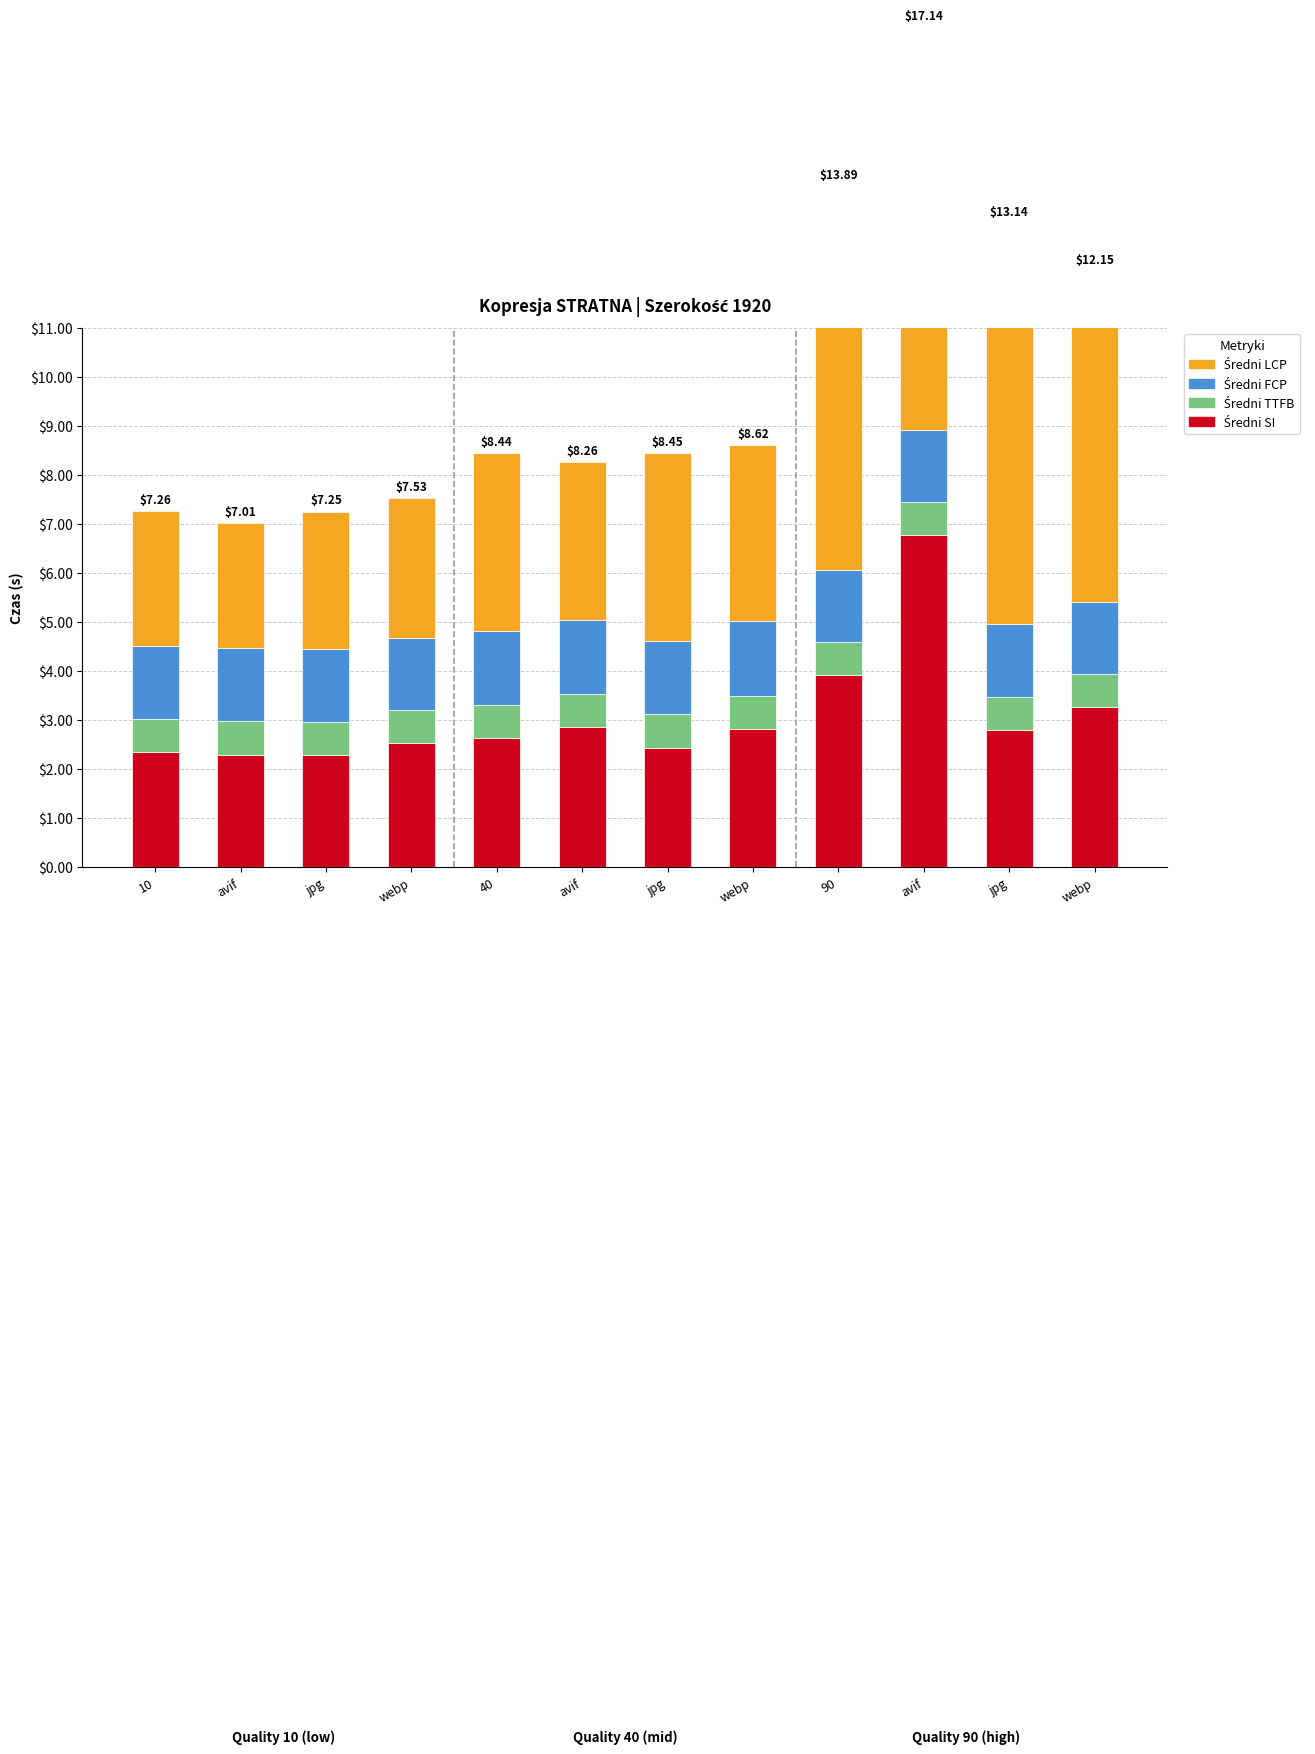

List the series in order of their peak value, lowest first.

Średni TTFB, Średni FCP, Średni SI, Średni LCP